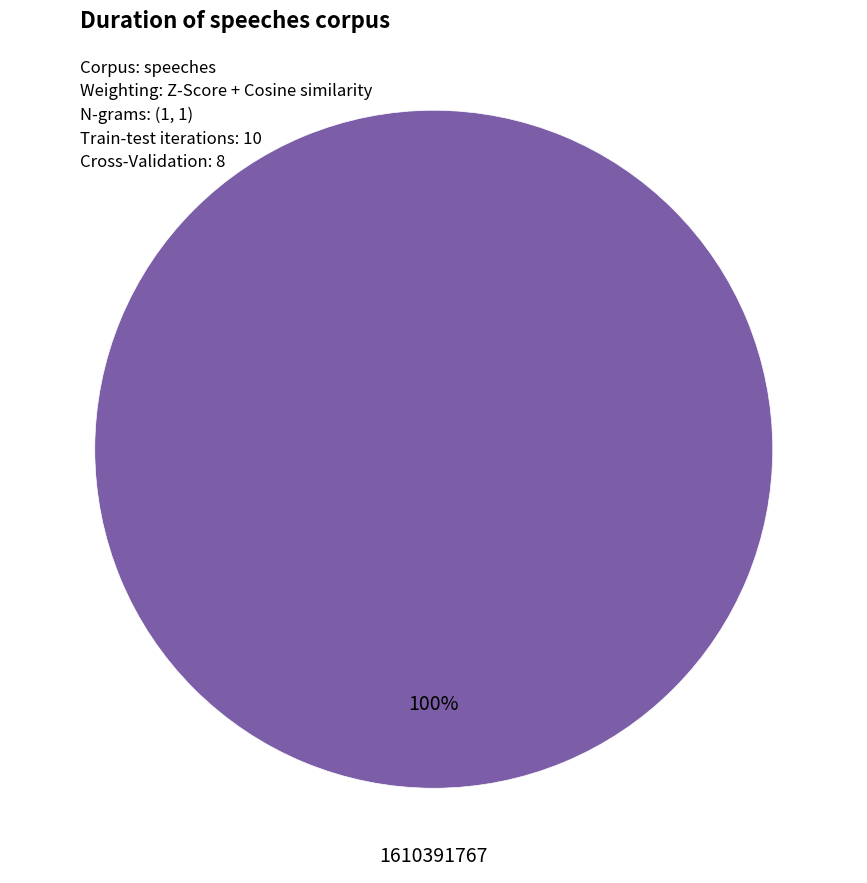

Is there any slice that represents more than half of the pie?

Yes